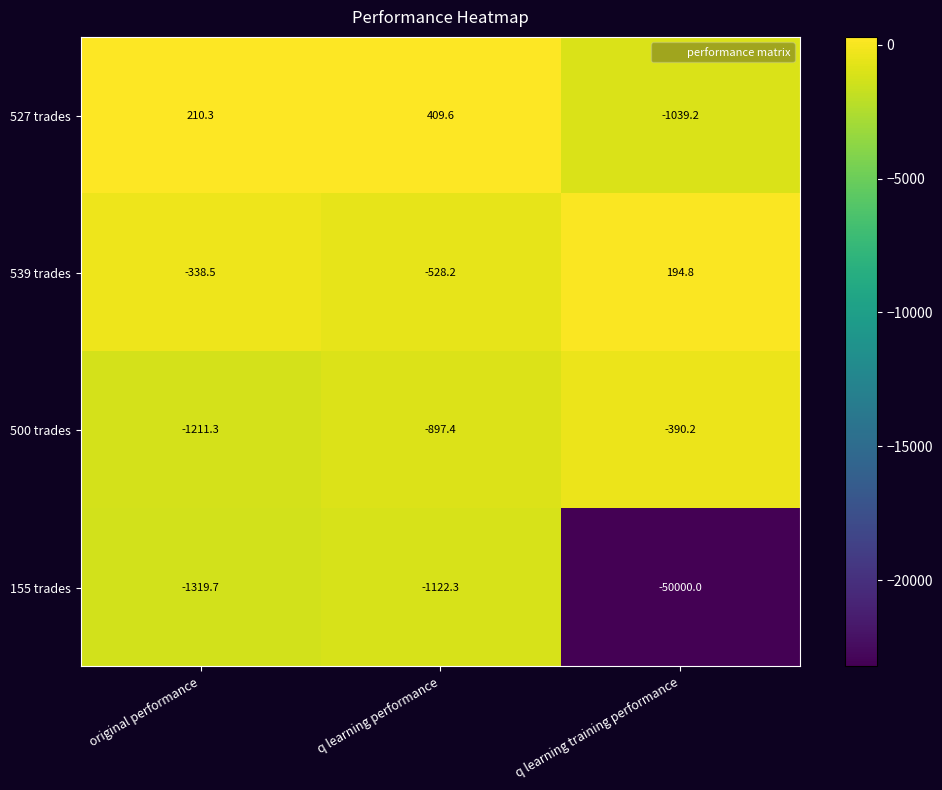

Is the value of 527 trades at q learning training performance greater than the value of 539 trades at original performance?

No